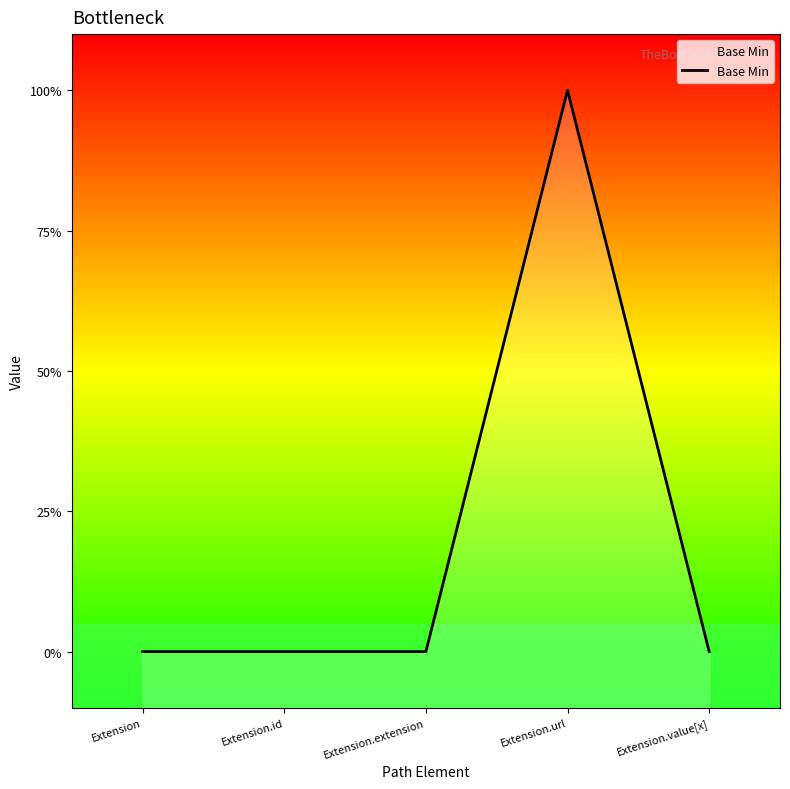

Rank the categories by value from highest to lowest.

Extension.url, Extension, Extension.id, Extension.extension, Extension.value[x]